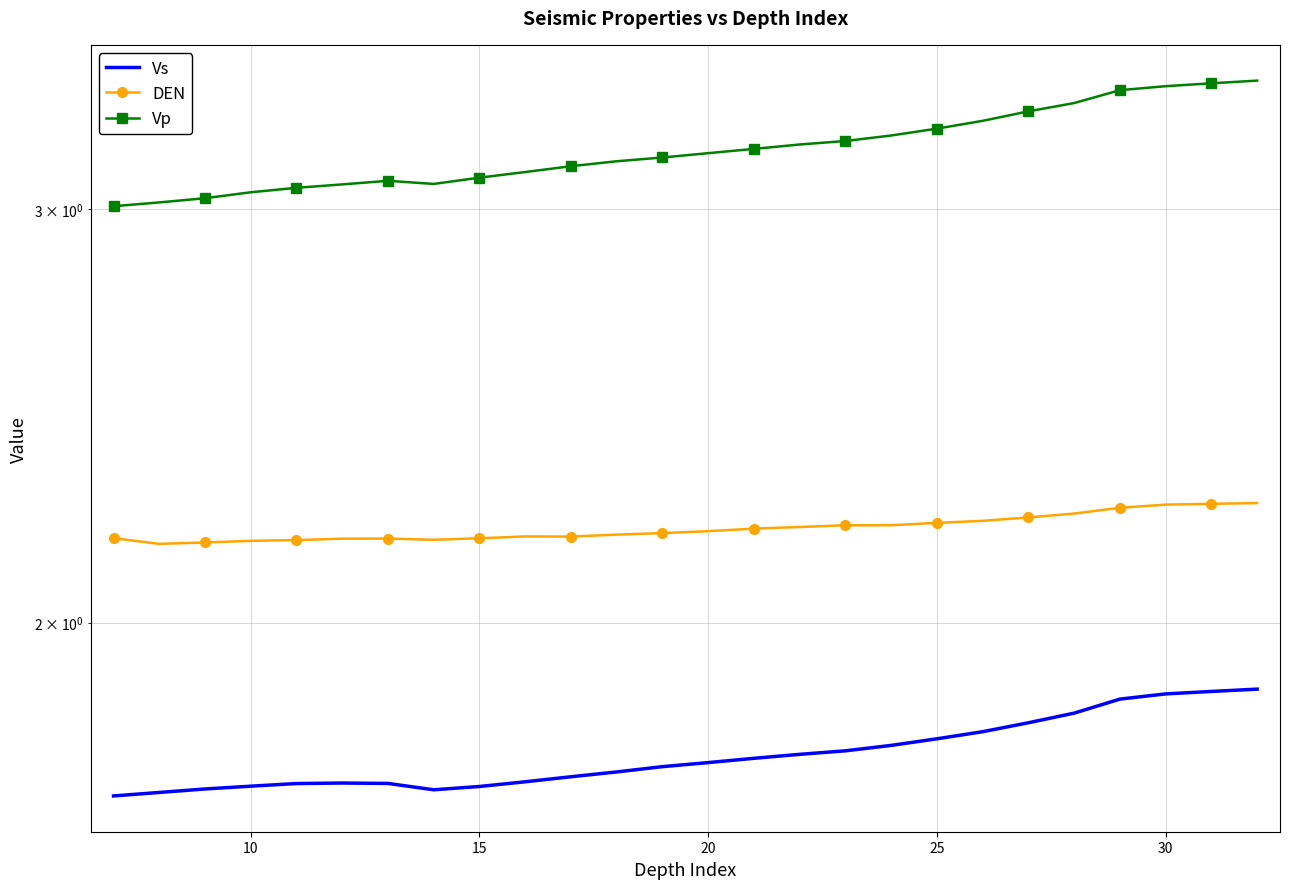

True or false: Vs and Vp cross at least once.

False